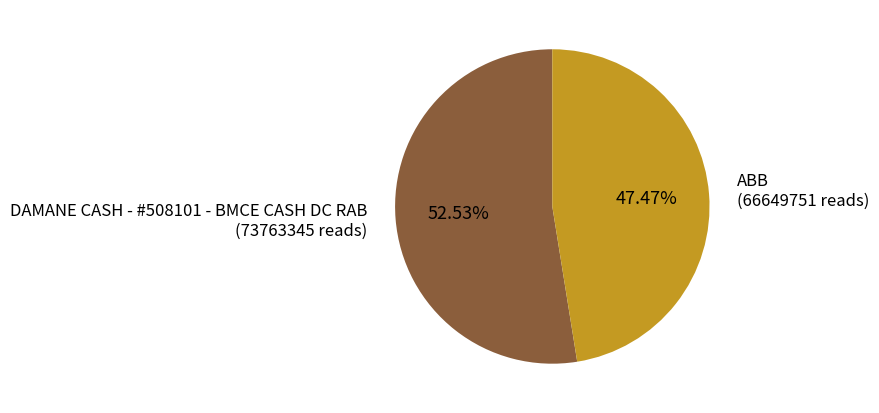

How much of the chart is everything except ABB?

52.5%